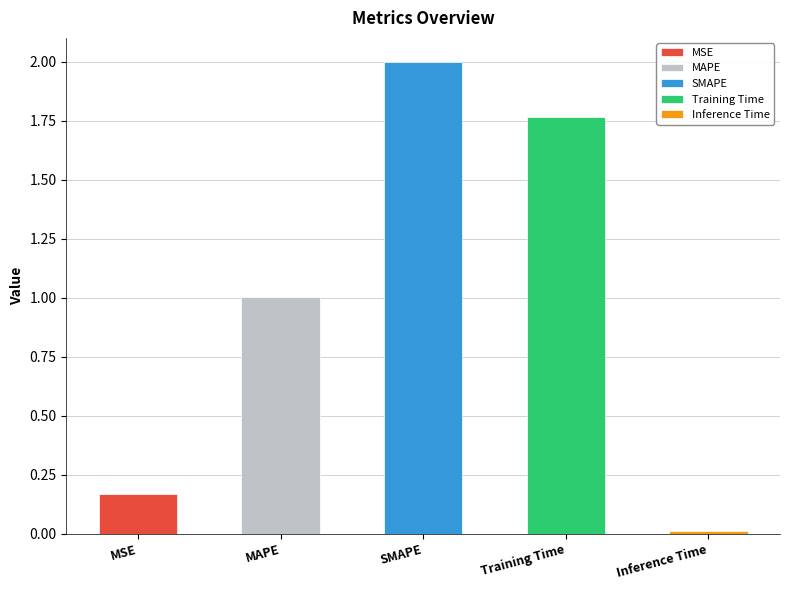

What is the label of the 1st bar from the right?

Inference Time